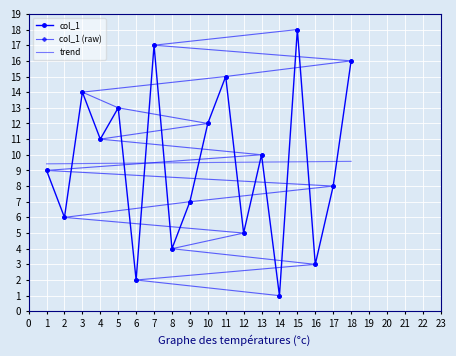

List the labels in order of col_1 (raw) value, largest first.

15, 7, 18, 11, 3, 5, 10, 4, 13, 1, 17, 9, 2, 12, 8, 16, 6, 14